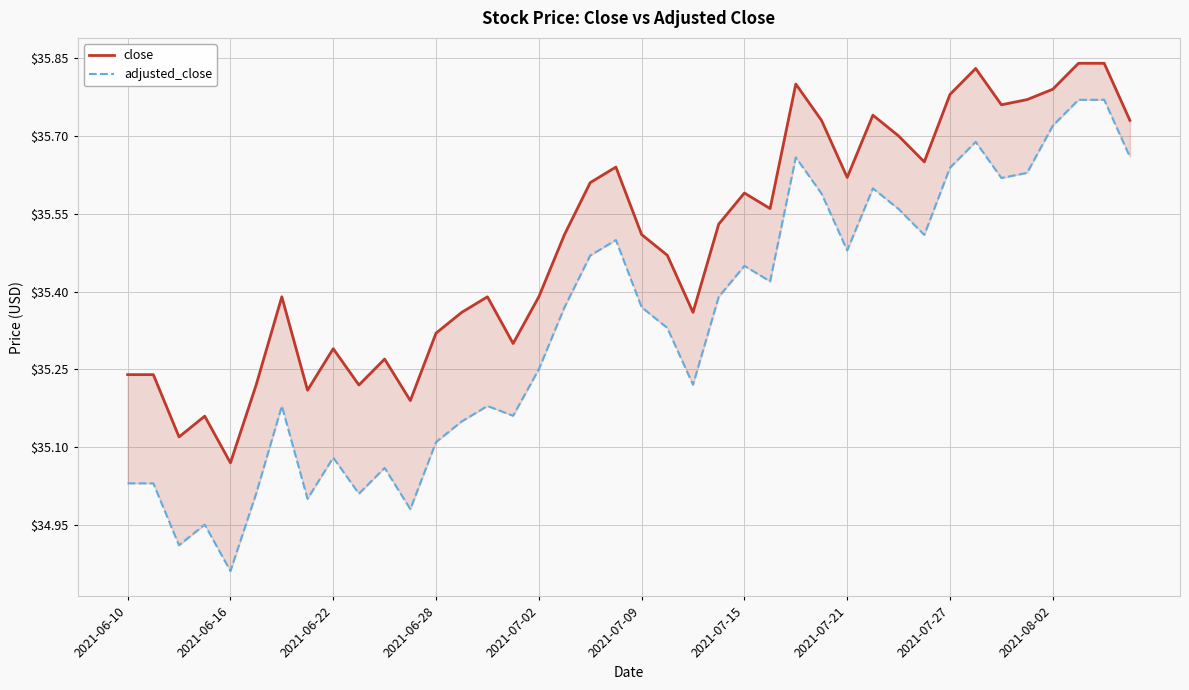

What is the difference between the highest and lowest values at 2021-06-28?

0.2